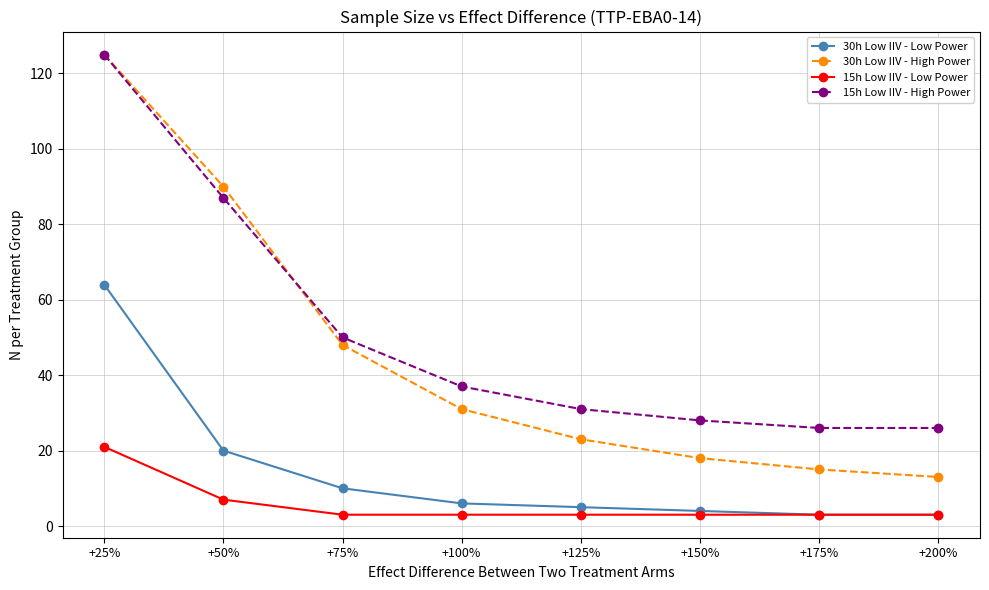

Reading left to right, extract all data points from this chart.

30h Low IIV - Low Power: 64	20	10	6	5	4	3	3
30h Low IIV - High Power: 125	90	48	31	23	18	15	13
15h Low IIV - Low Power: 21	7	3	3	3	3	3	3
15h Low IIV - High Power: 125	87	50	37	31	28	26	26